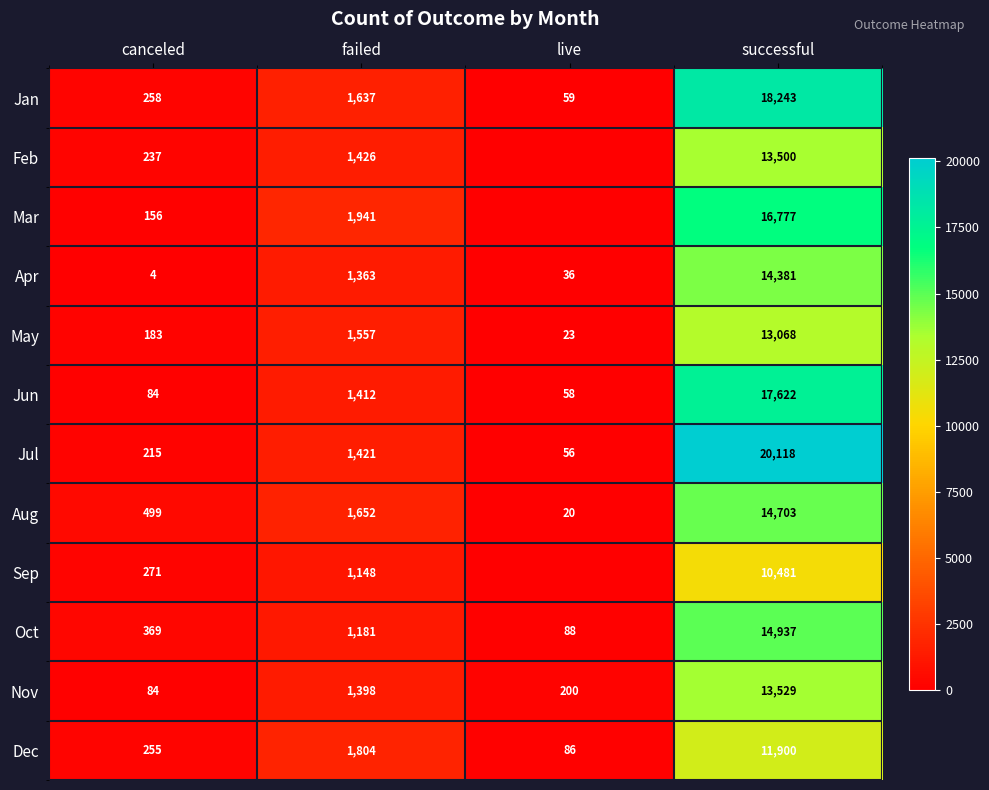

What is the average value of the Nov series?

3803